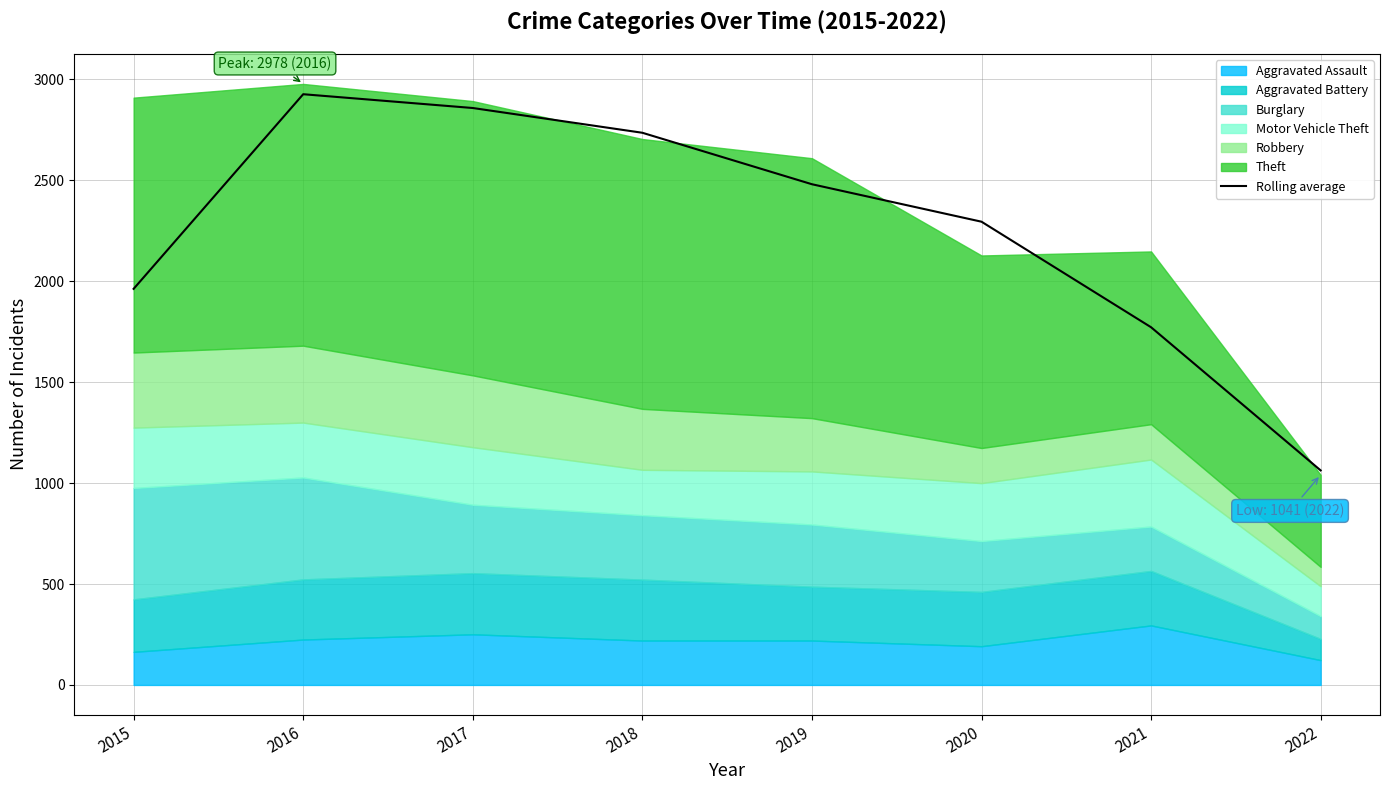

Reading left to right, what are all the values shown in this chart?

1962.7	2927.0	2858.7	2736.0	2481.0	2295.3	1772.3	1063.0